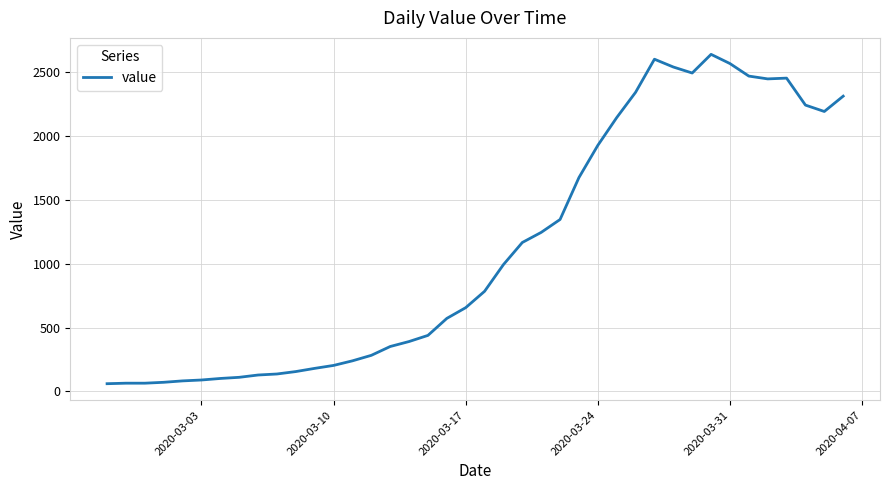

What is the greatest value displayed?

2638